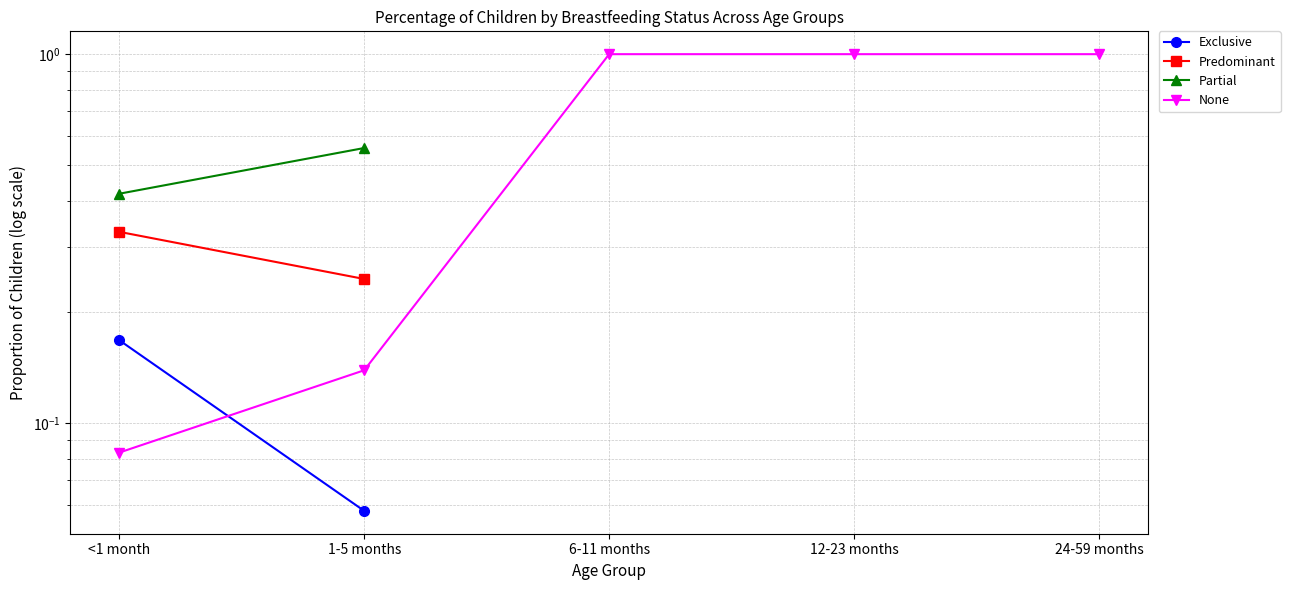

Which category has the lowest value in the None series?

<1 month